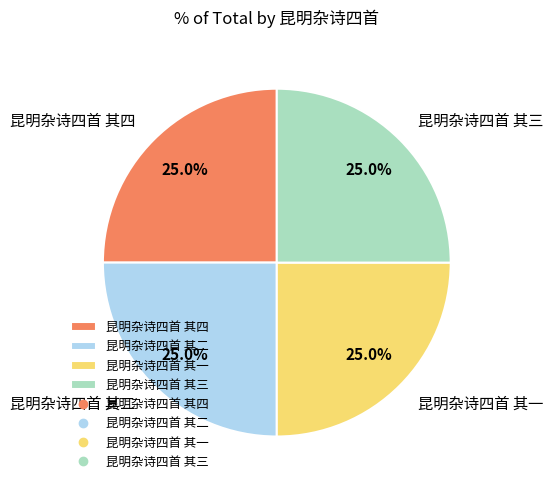

Approximately how many times larger is the value at 昆明杂诗四首 其一 compared to 昆明杂诗四首 其四?

1.0